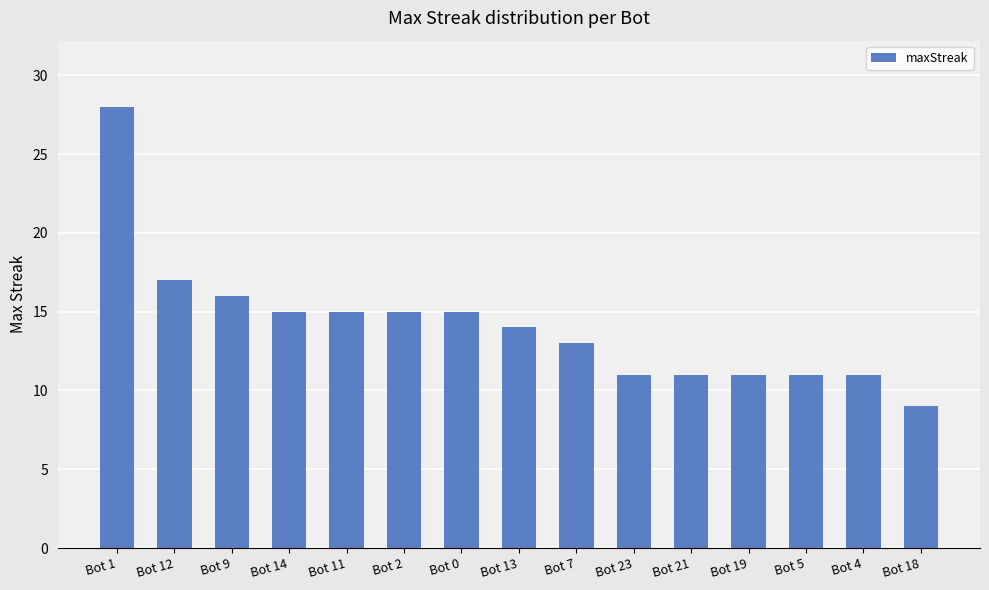

Where is the data nearest to the value 18?

Bot 12